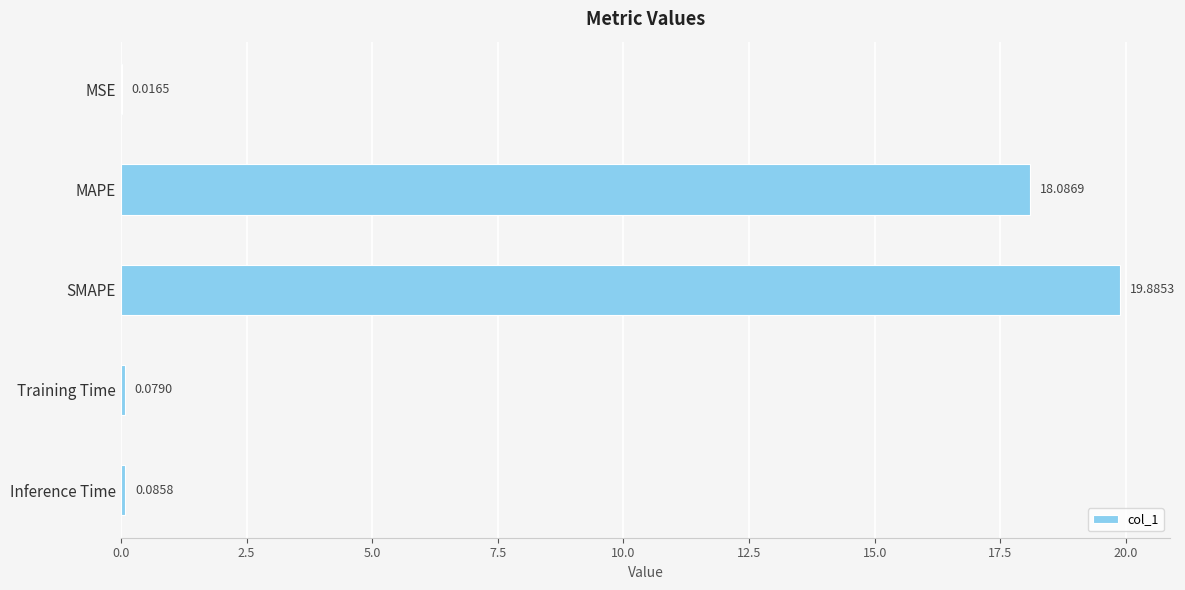

What is the ratio of the value at SMAPE to the value at MAPE?

1.1